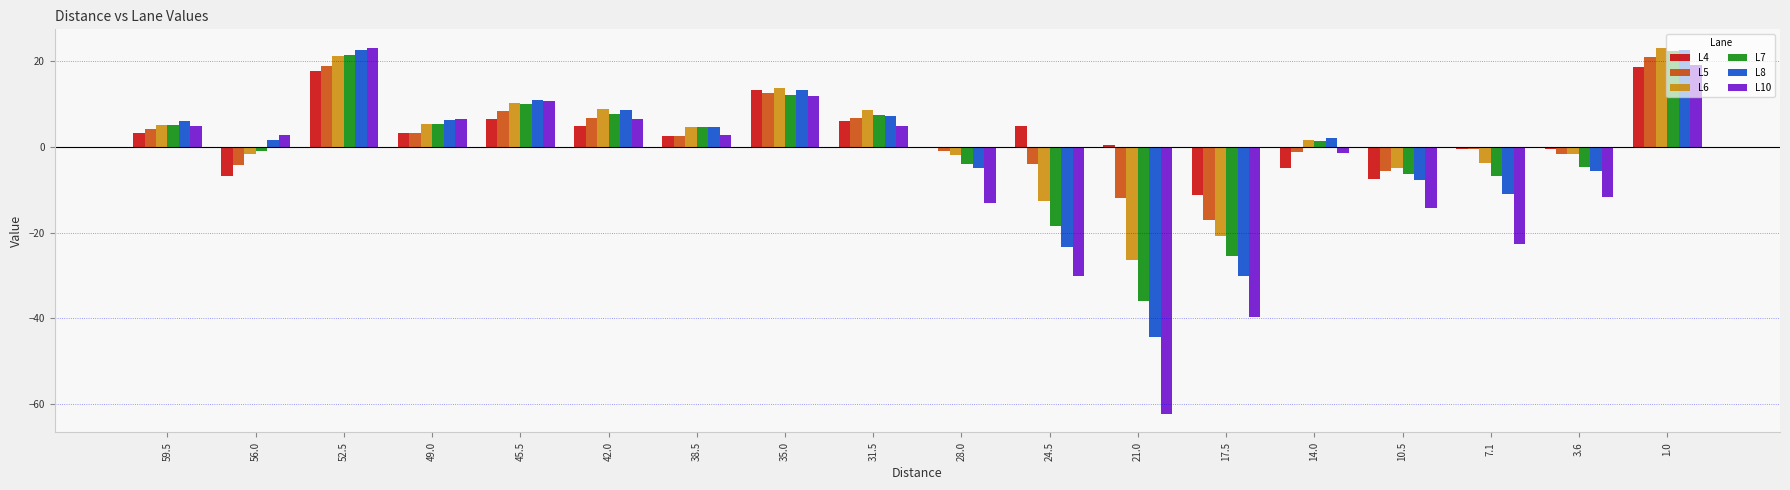

Between 59.5 and 35.0, which series saw the biggest shift?

L4